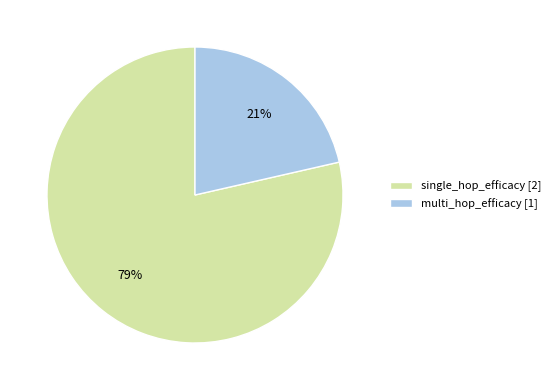

Which category has the biggest portion of the pie?

single_hop_efficacy [2]